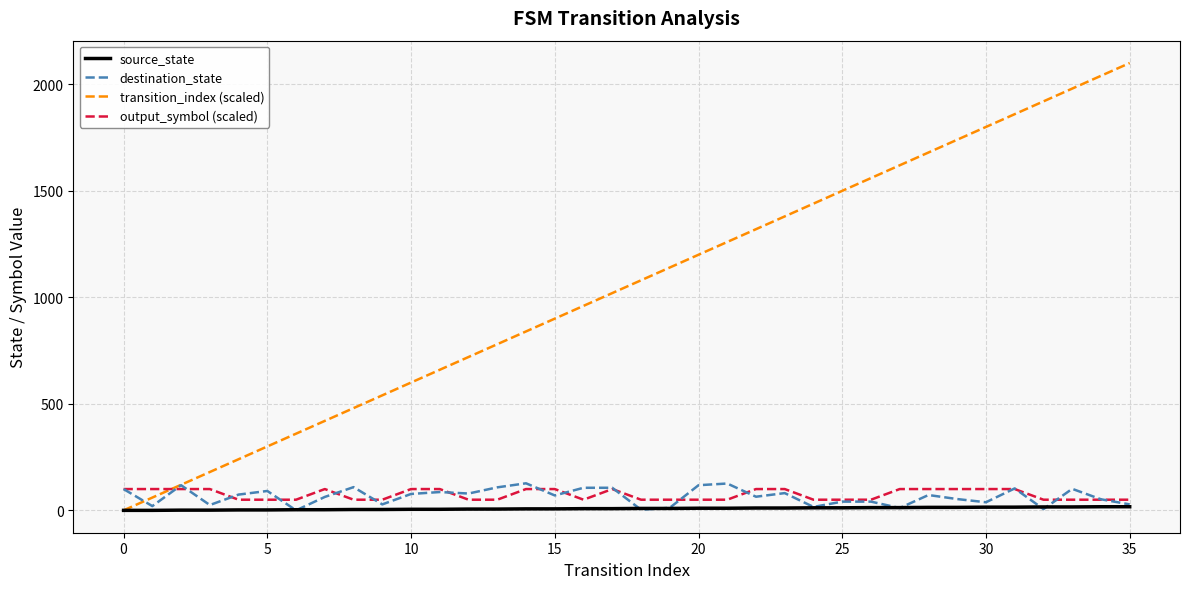

Which series has the largest total across all categories?

transition_index (scaled)